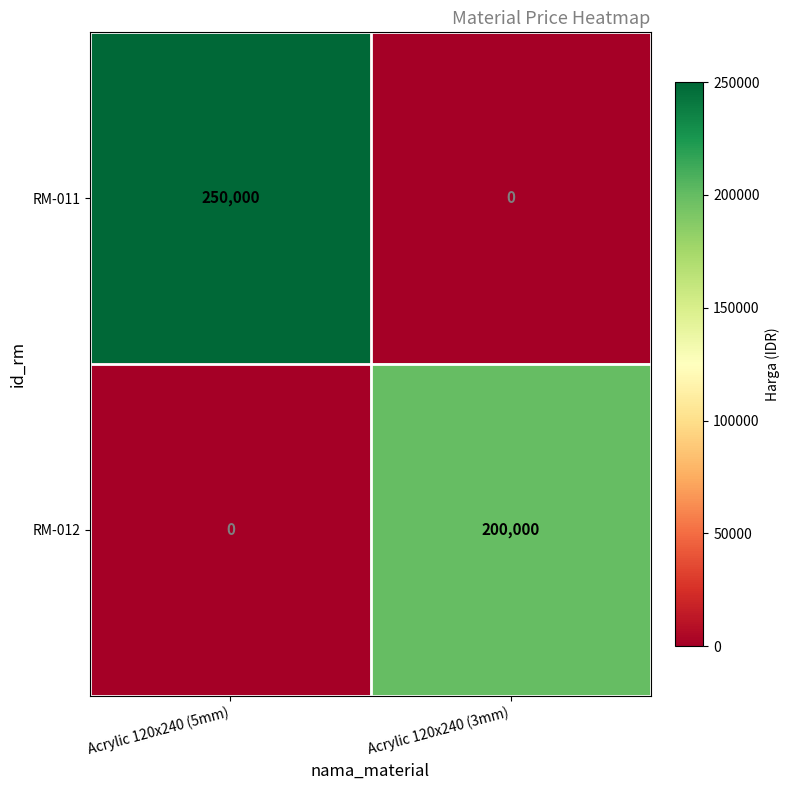

Rank the series by their maximum value, from lowest to highest.

RM-012, RM-011